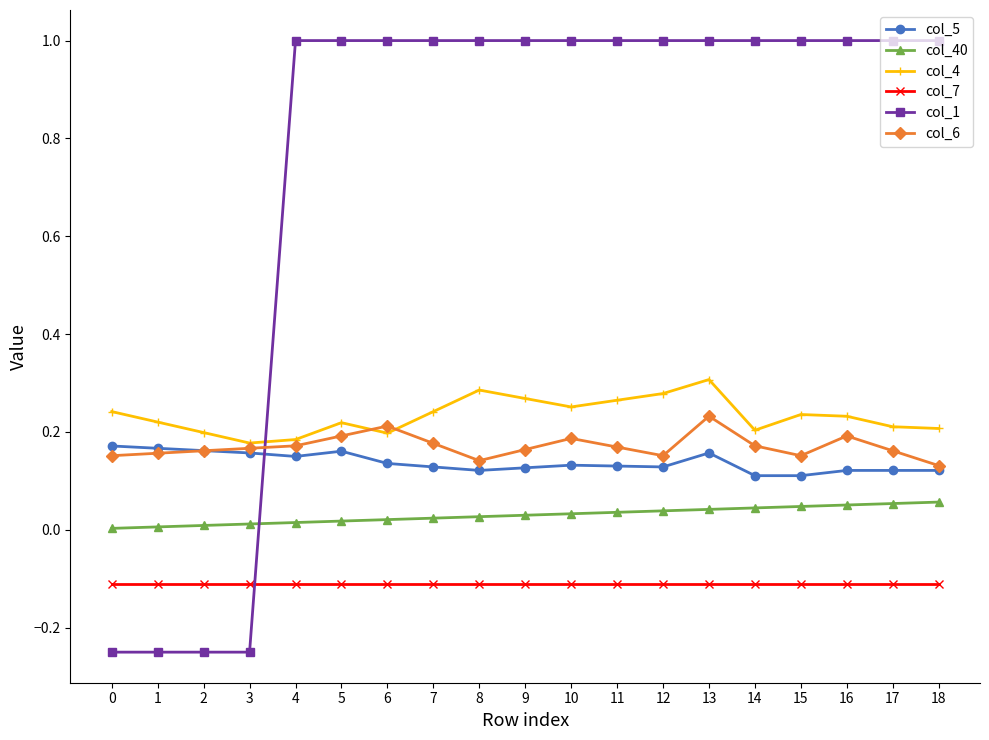

The col_40 series shows 0.0 at 3. True or false?

True